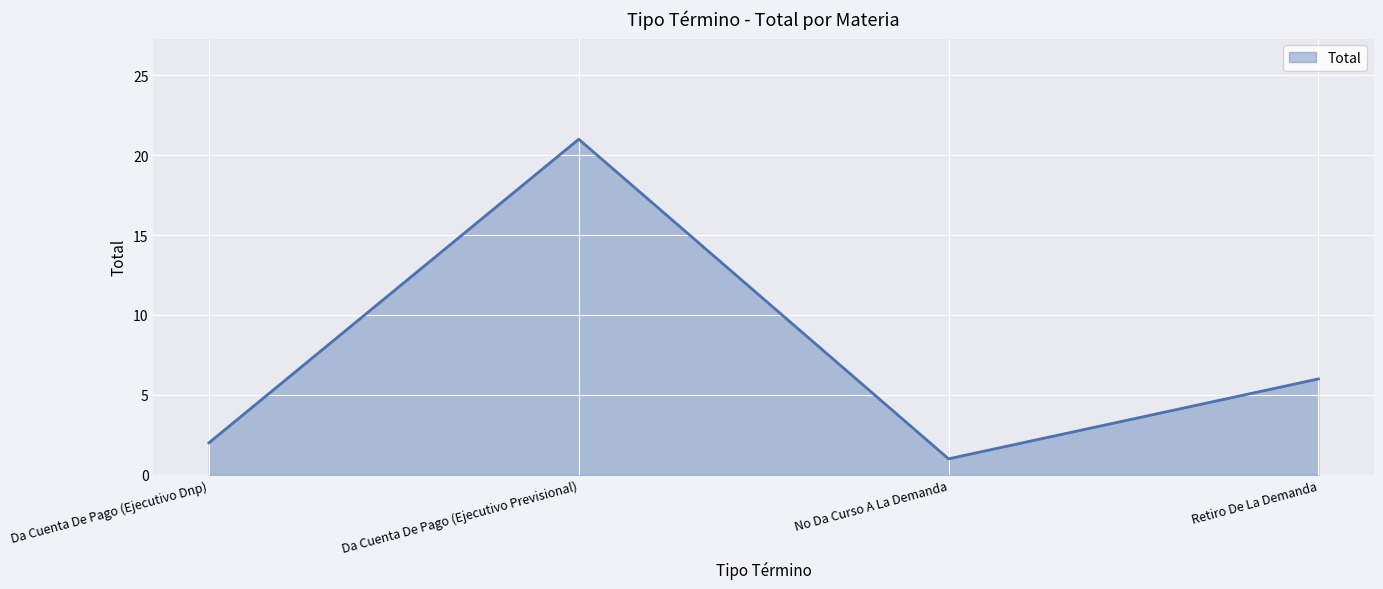

At which category does the data reach its first local peak?

Da Cuenta De Pago (Ejecutivo Previsional)